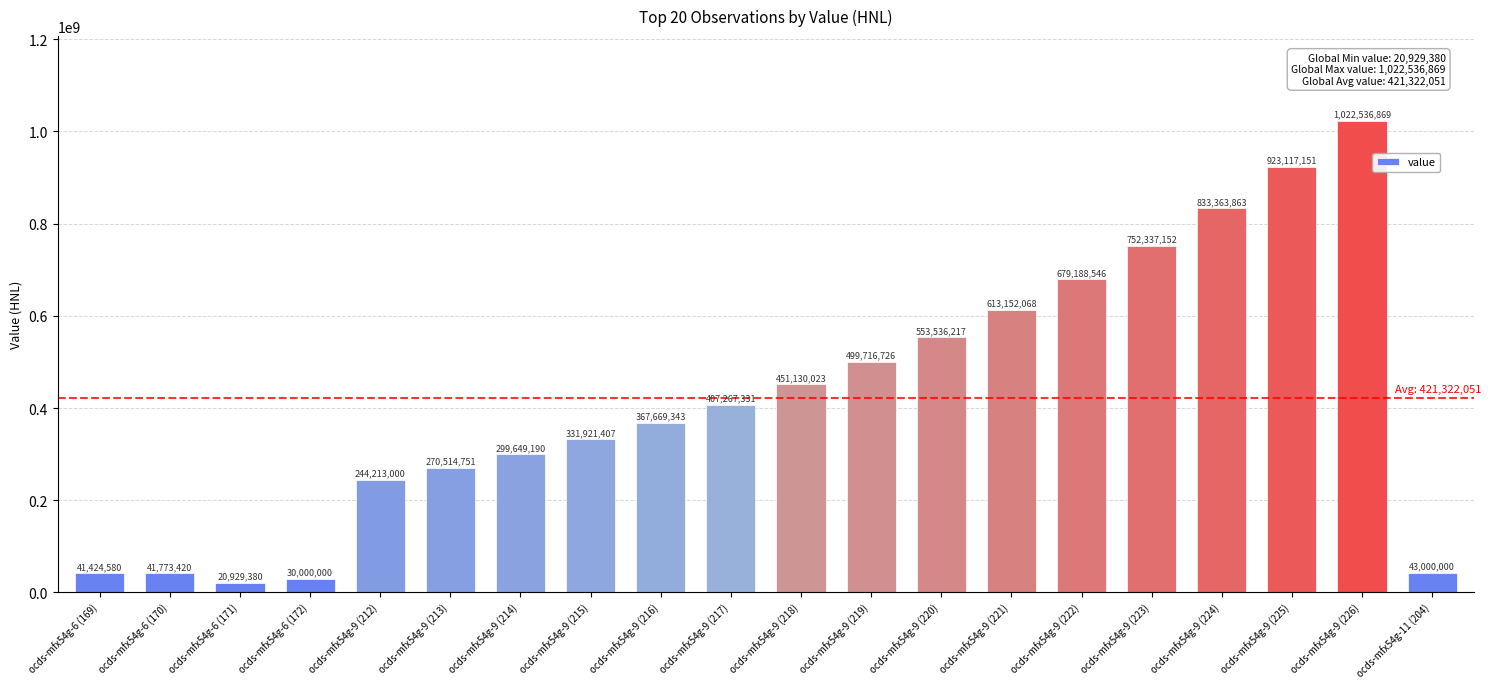

Rank the categories by value from lowest to highest.

ocds-mfx54g-6 (171), ocds-mfx54g-6 (172), ocds-mfx54g-6 (169), ocds-mfx54g-6 (170), ocds-mfx54g-11 (204), ocds-mfx54g-9 (212), ocds-mfx54g-9 (213), ocds-mfx54g-9 (214), ocds-mfx54g-9 (215), ocds-mfx54g-9 (216), ocds-mfx54g-9 (217), ocds-mfx54g-9 (218), ocds-mfx54g-9 (219), ocds-mfx54g-9 (220), ocds-mfx54g-9 (221), ocds-mfx54g-9 (222), ocds-mfx54g-9 (223), ocds-mfx54g-9 (224), ocds-mfx54g-9 (225), ocds-mfx54g-9 (226)